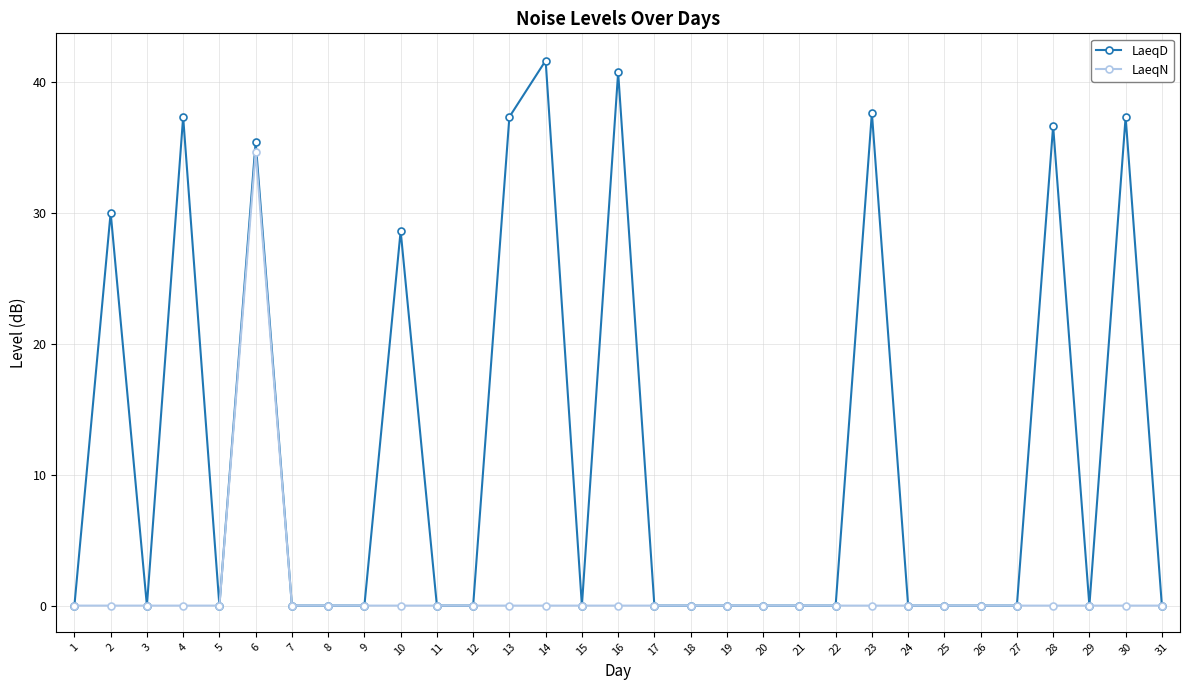

At which category is the sum across all series the highest?

6